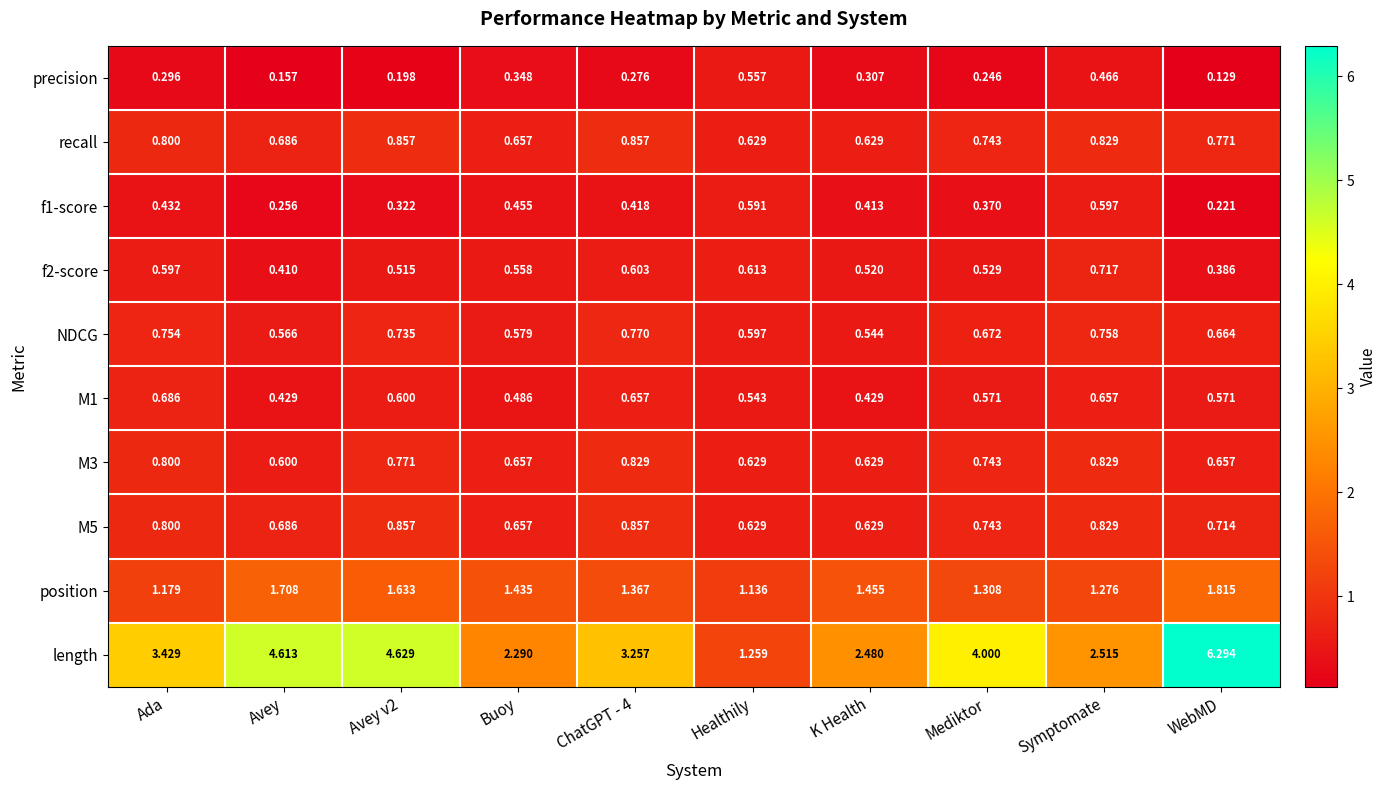

Which series has the largest total across all categories?

length